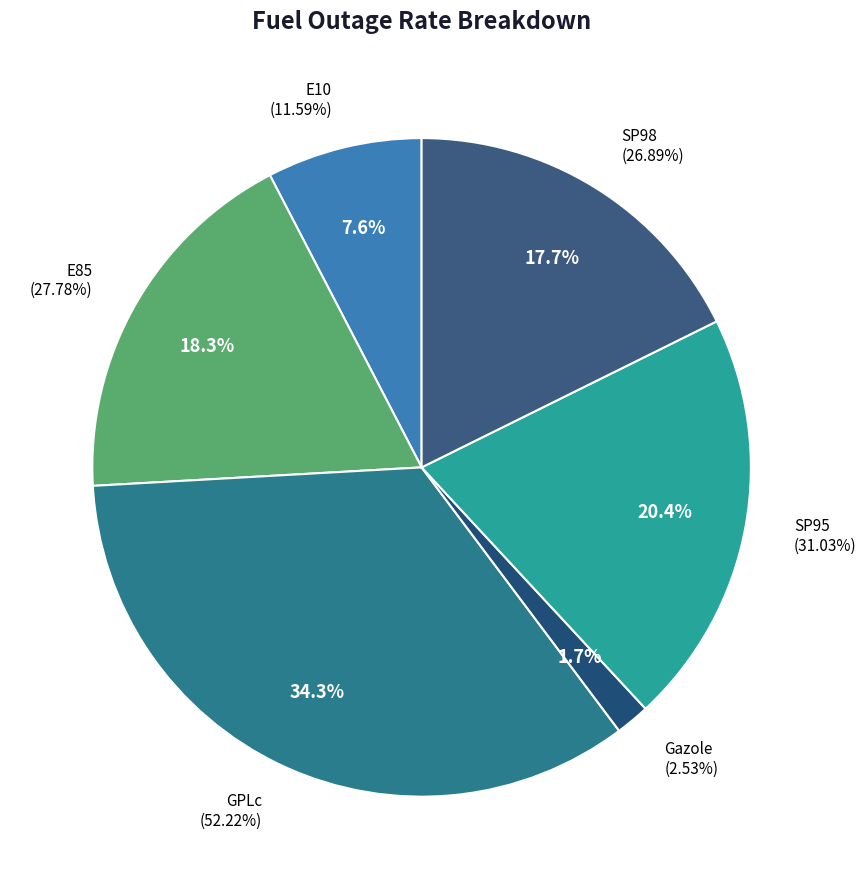

Combined, do SP95 and Gazole account for over 50%?

No